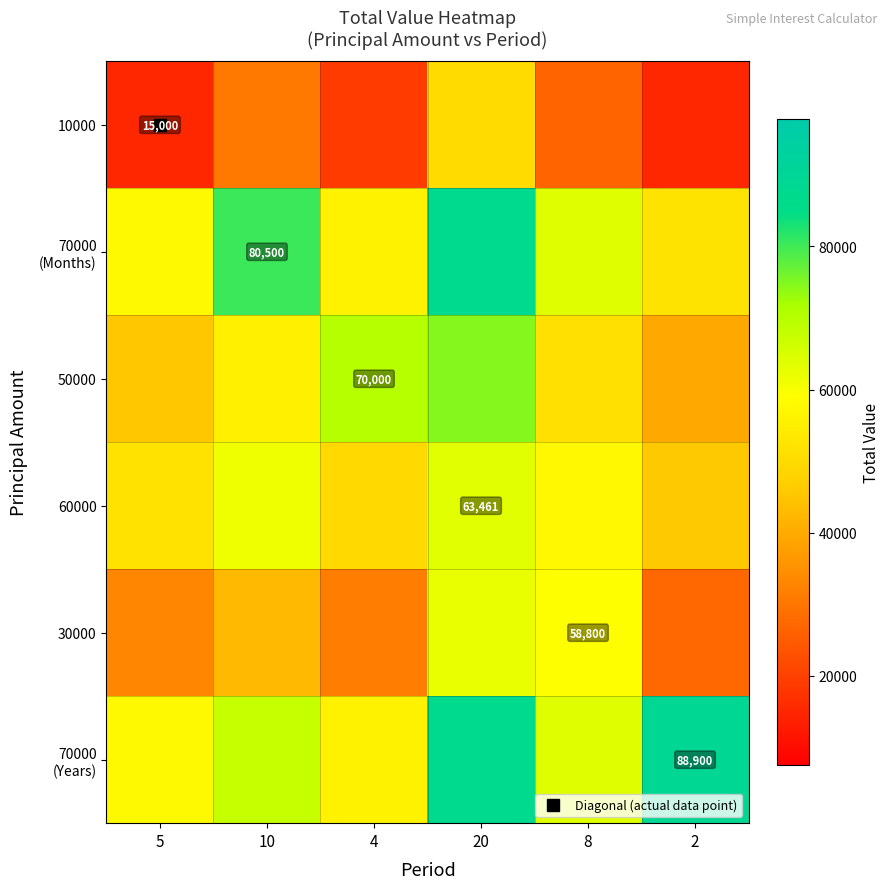

Between 10 and 8, which is larger?

10